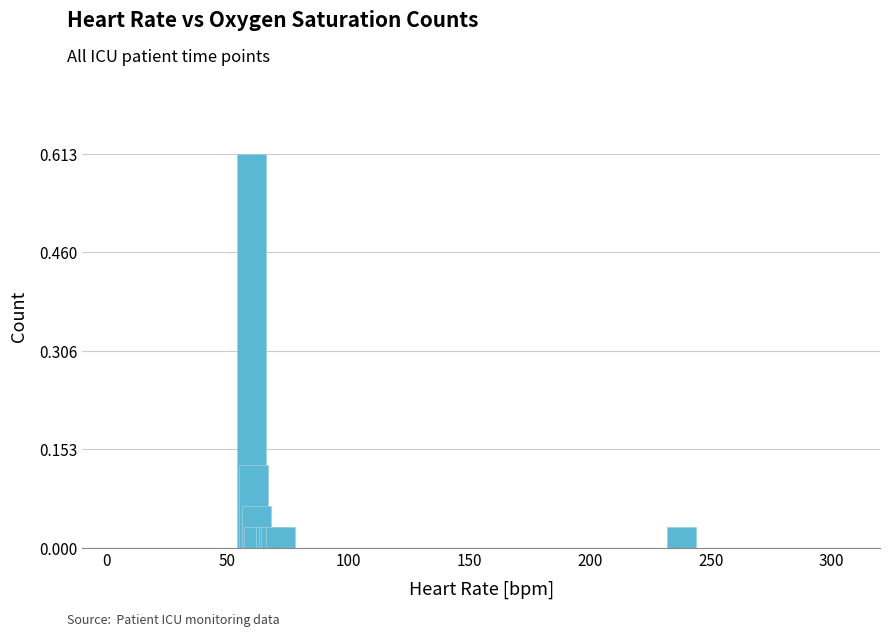

Are the bars horizontal?

No